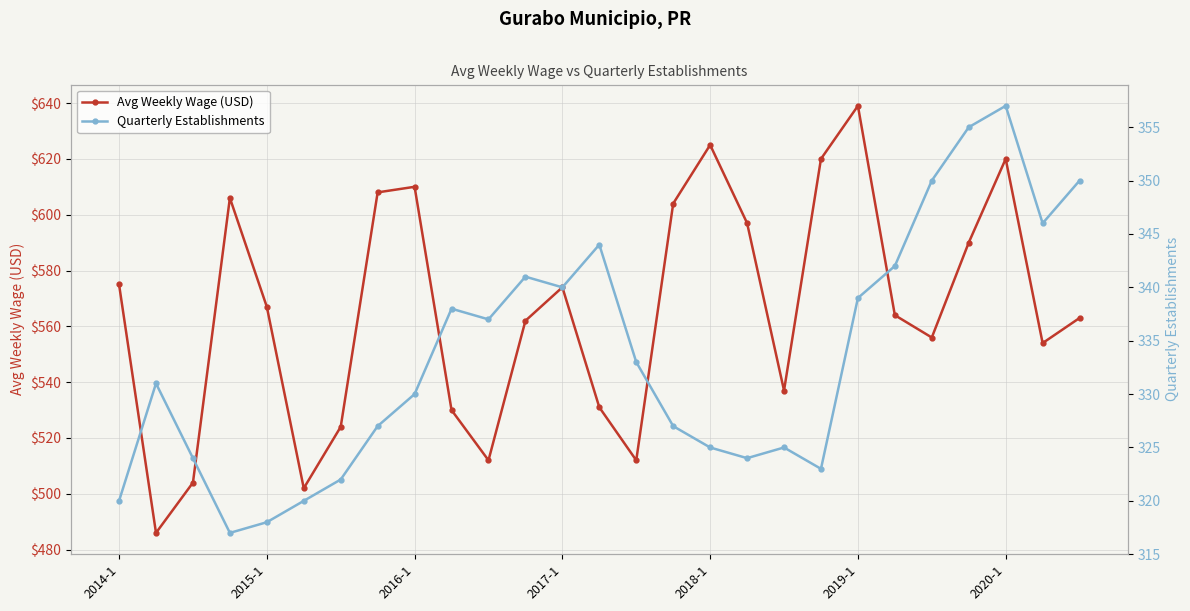

What is the lowest value of the Avg Weekly Wage (USD) series?

486